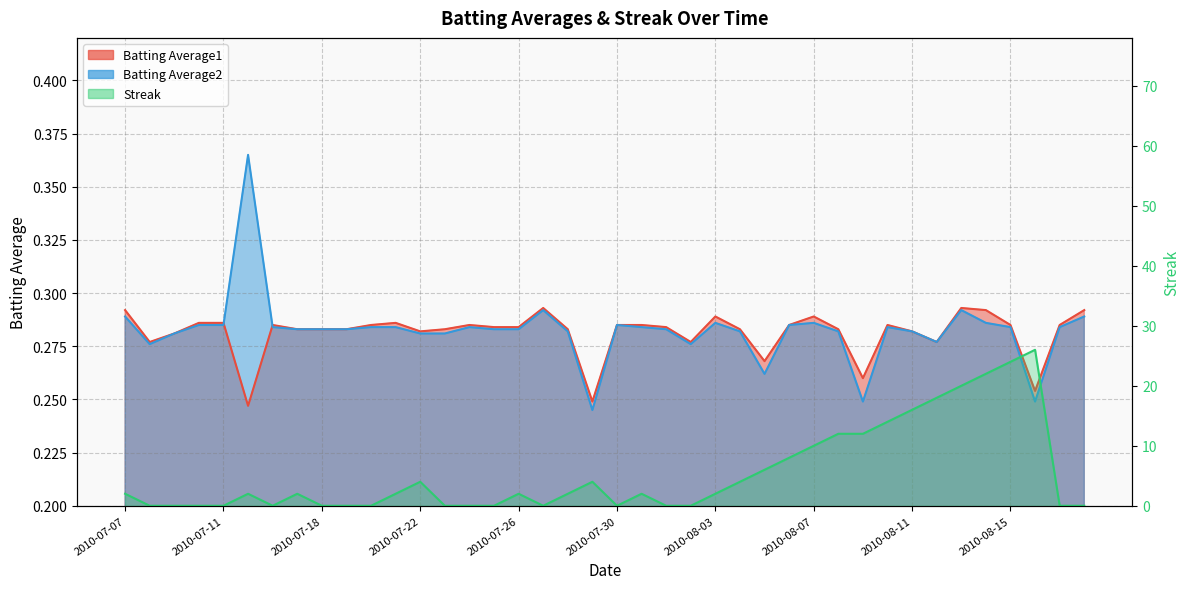

Reading right to left, transcribe all the data shown in this chart.

Batting Average1: 2010-08-18=0.3	2010-08-17=0.3	2010-08-16=0.3	2010-08-15=0.3	2010-08-14=0.3	2010-08-13=0.3	2010-08-12=0.3	2010-08-11=0.3	2010-08-10=0.3	2010-08-09=0.3	2010-08-08=0.3	2010-08-07=0.3	2010-08-06=0.3	2010-08-05=0.3	2010-08-04=0.3	2010-08-03=0.3	2010-08-02=0.3	2010-08-01=0.3	2010-07-31=0.3	2010-07-30=0.3	2010-07-29=0.2	2010-07-28=0.3	2010-07-27=0.3	2010-07-26=0.3	2010-07-25=0.3	2010-07-24=0.3	2010-07-23=0.3	2010-07-22=0.3	2010-07-21=0.3	2010-07-20=0.3	2010-07-19=0.3	2010-07-18=0.3	2010-07-17=0.3	2010-07-16=0.3	2010-07-15=0.2	2010-07-11=0.3	2010-07-10=0.3	2010-07-09=0.3	2010-07-08=0.3	2010-07-07=0.3
Batting Average2: 2010-08-18=0.3	2010-08-17=0.3	2010-08-16=0.2	2010-08-15=0.3	2010-08-14=0.3	2010-08-13=0.3	2010-08-12=0.3	2010-08-11=0.3	2010-08-10=0.3	2010-08-09=0.2	2010-08-08=0.3	2010-08-07=0.3	2010-08-06=0.3	2010-08-05=0.3	2010-08-04=0.3	2010-08-03=0.3	2010-08-02=0.3	2010-08-01=0.3	2010-07-31=0.3	2010-07-30=0.3	2010-07-29=0.2	2010-07-28=0.3	2010-07-27=0.3	2010-07-26=0.3	2010-07-25=0.3	2010-07-24=0.3	2010-07-23=0.3	2010-07-22=0.3	2010-07-21=0.3	2010-07-20=0.3	2010-07-19=0.3	2010-07-18=0.3	2010-07-17=0.3	2010-07-16=0.3	2010-07-15=0.4	2010-07-11=0.3	2010-07-10=0.3	2010-07-09=0.3	2010-07-08=0.3	2010-07-07=0.3
Streak: 2010-08-18=0.0	2010-08-17=0.0	2010-08-16=26.0	2010-08-15=24.0	2010-08-14=22.0	2010-08-13=20.0	2010-08-12=18.0	2010-08-11=16.0	2010-08-10=14.0	2010-08-09=12.0	2010-08-08=12.0	2010-08-07=10.0	2010-08-06=8.0	2010-08-05=6.0	2010-08-04=4.0	2010-08-03=2.0	2010-08-02=0.0	2010-08-01=0.0	2010-07-31=2.0	2010-07-30=0.0	2010-07-29=4.0	2010-07-28=2.0	2010-07-27=0.0	2010-07-26=2.0	2010-07-25=0.0	2010-07-24=0.0	2010-07-23=0.0	2010-07-22=4.0	2010-07-21=2.0	2010-07-20=0.0	2010-07-19=0.0	2010-07-18=0.0	2010-07-17=2.0	2010-07-16=0.0	2010-07-15=2.0	2010-07-11=0.0	2010-07-10=0.0	2010-07-09=0.0	2010-07-08=0.0	2010-07-07=2.0